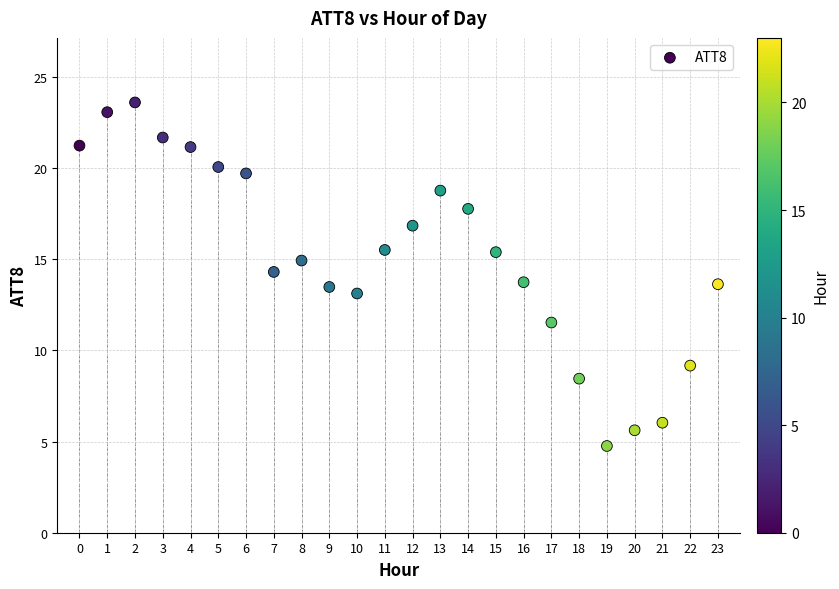

What is the range of Y values (max minus min)?

18.8